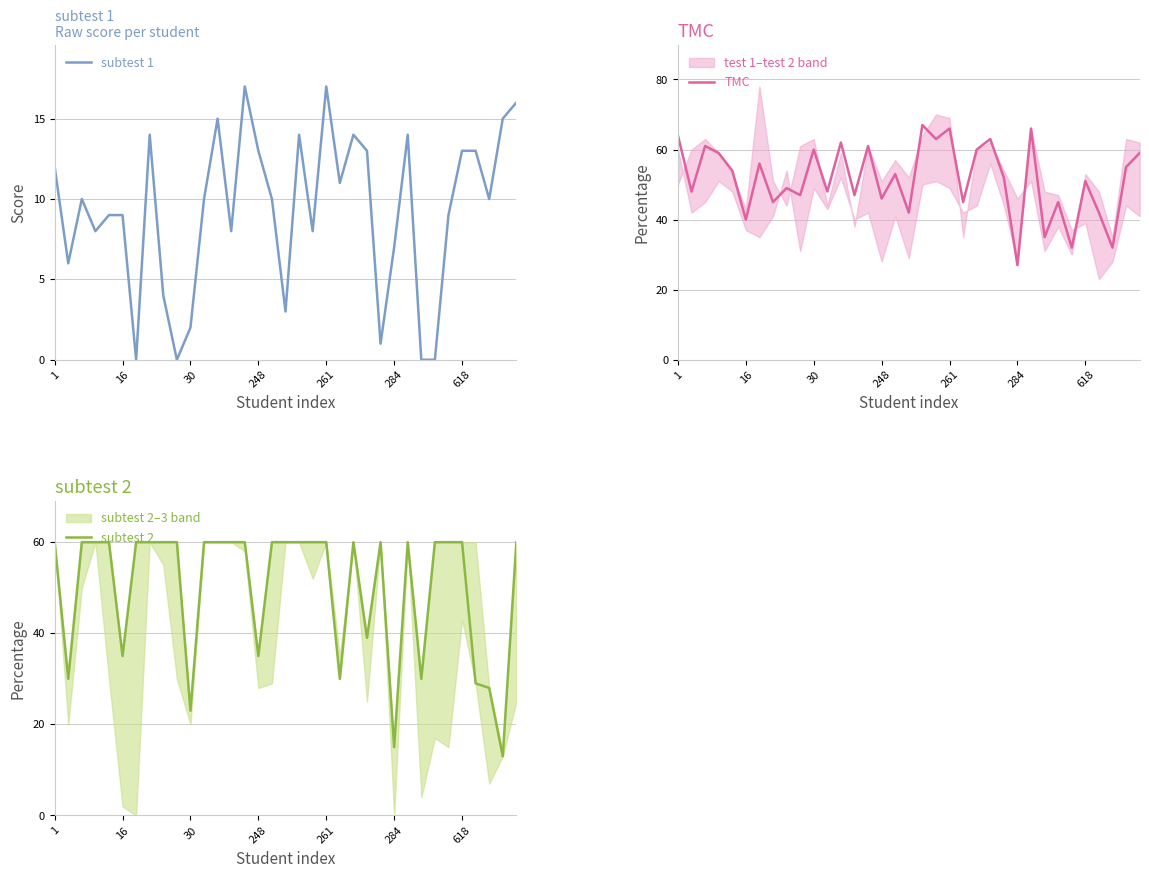

Does the chart display data point markers on the line(s)?

No